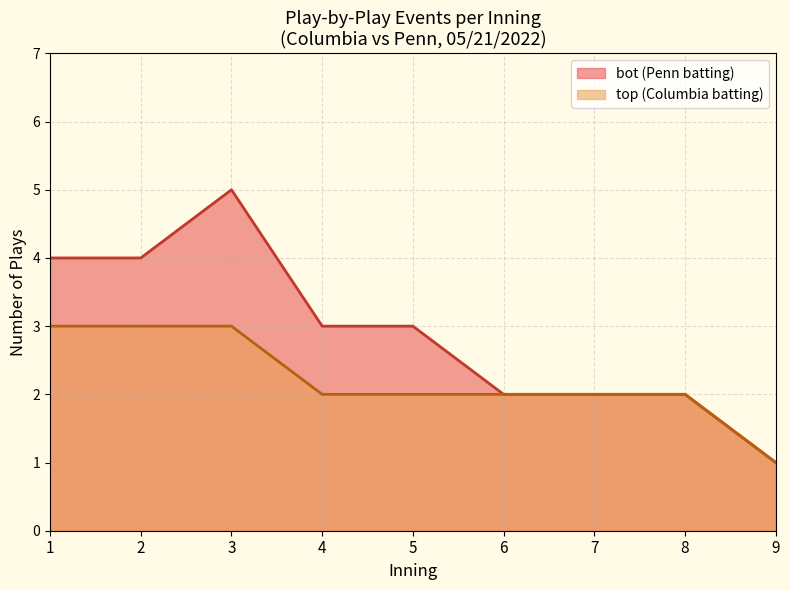

True or false: bot (Penn batting) has a value of 3 at 3.

False